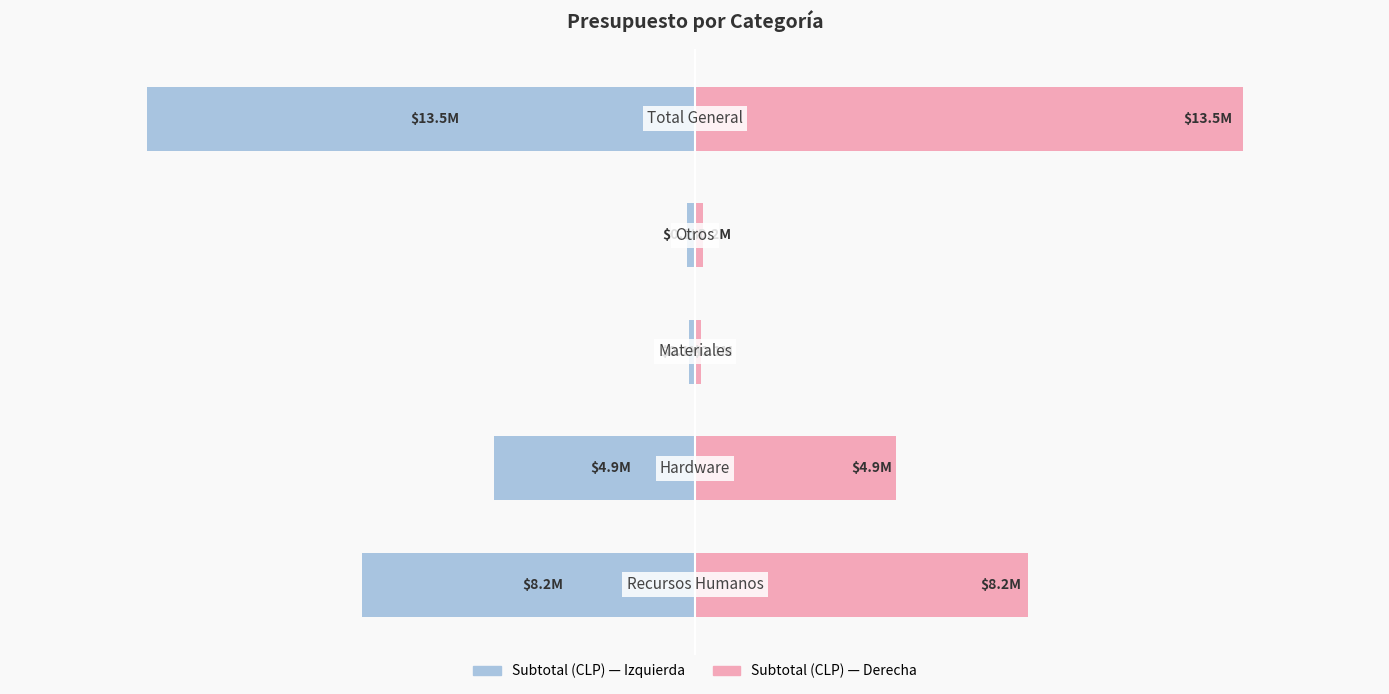

True or false: Subtotal (CLP) (right) has a value of 56612 at −0.5.

False